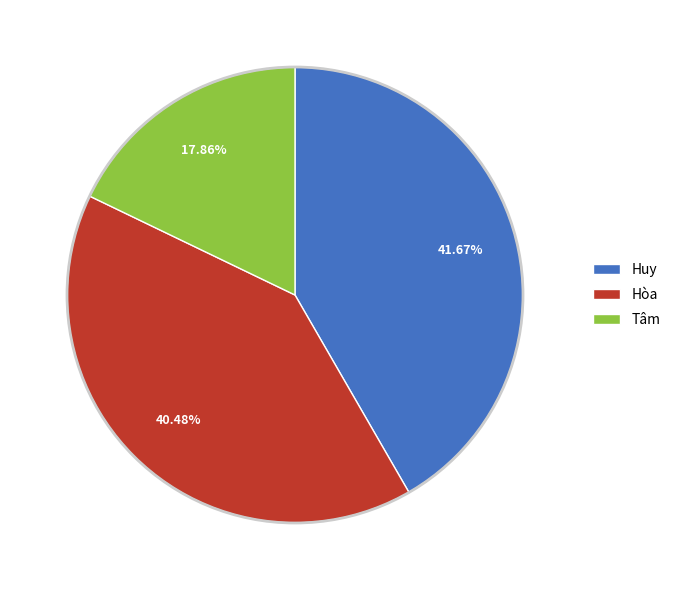

Rank the categories by value from highest to lowest.

Huy, Hòa, Tâm